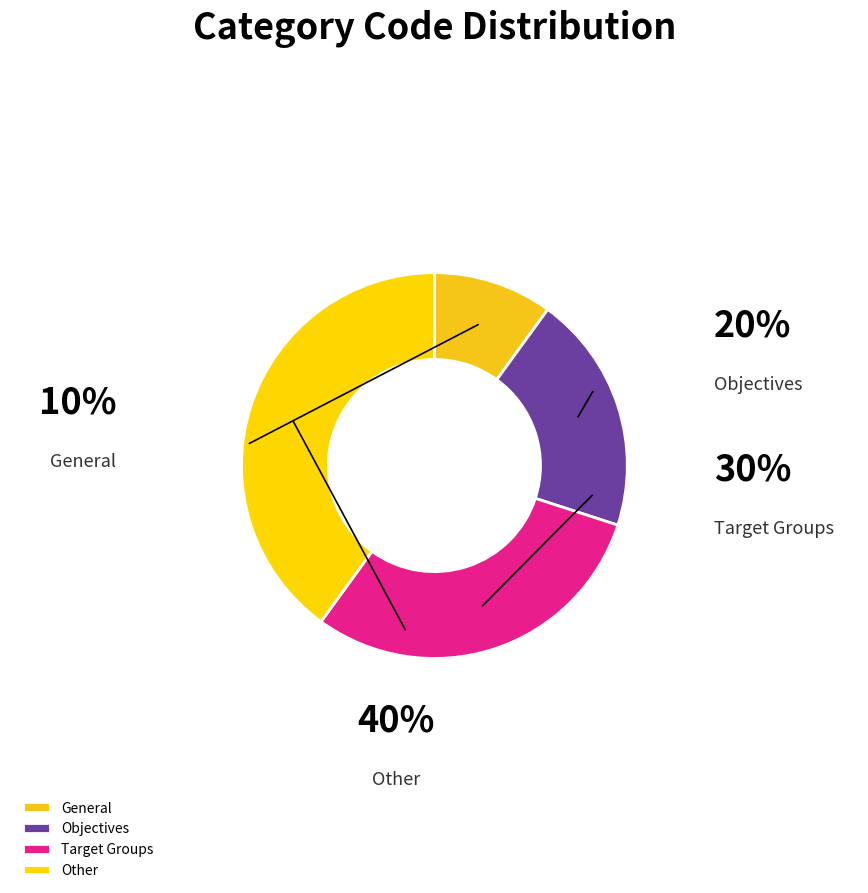

Count the number of slices in the pie.

4